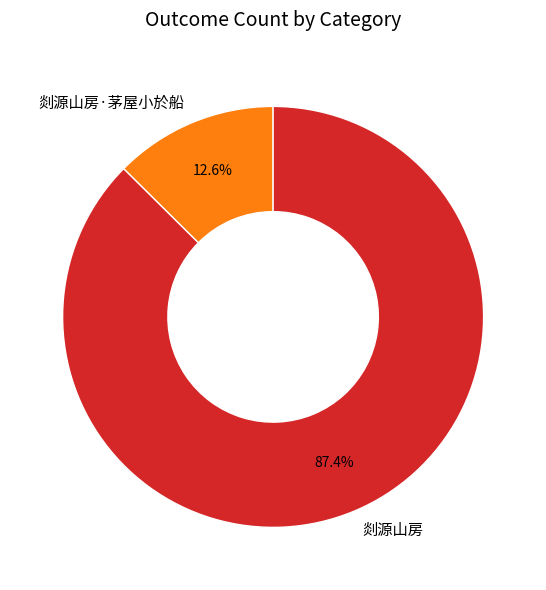

How many slices are in this pie chart?

2